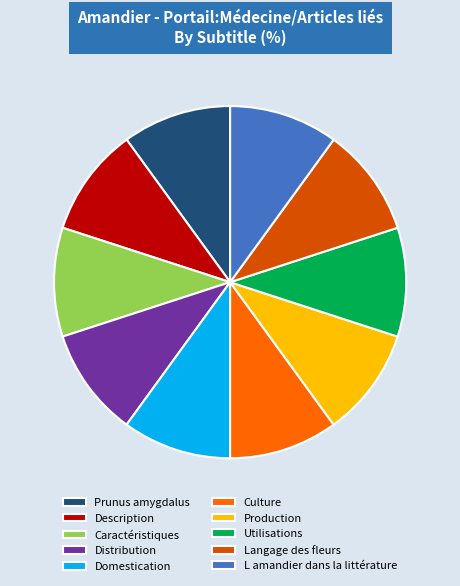

Approximately how many times larger is the value at Prunus amygdalus compared to Domestication?

1.0